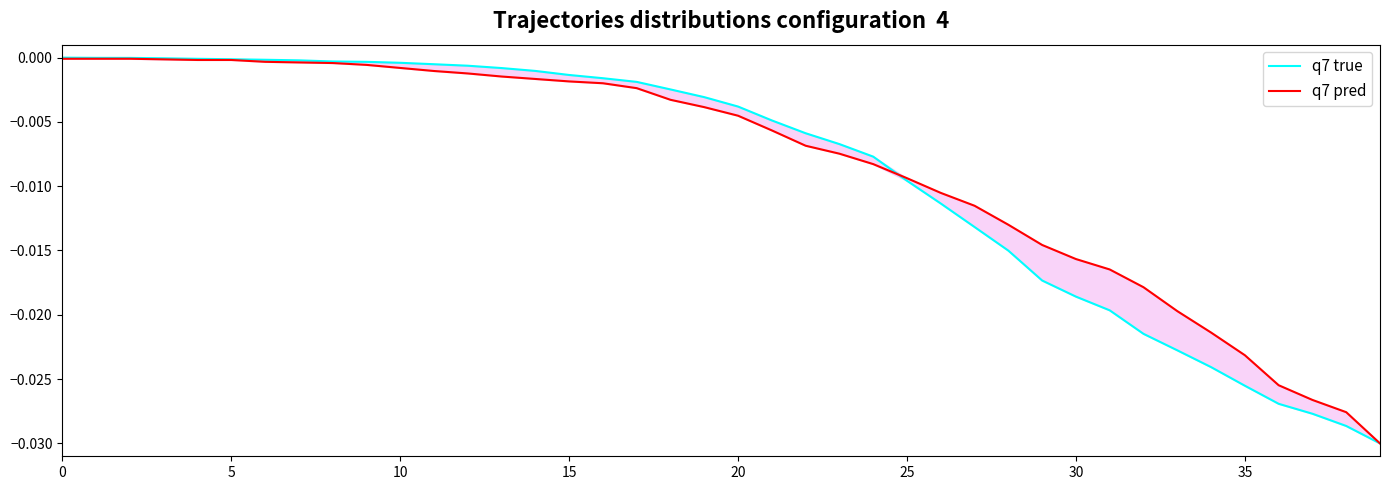

The q7 pred series shows -0.0 at 14. True or false?

True